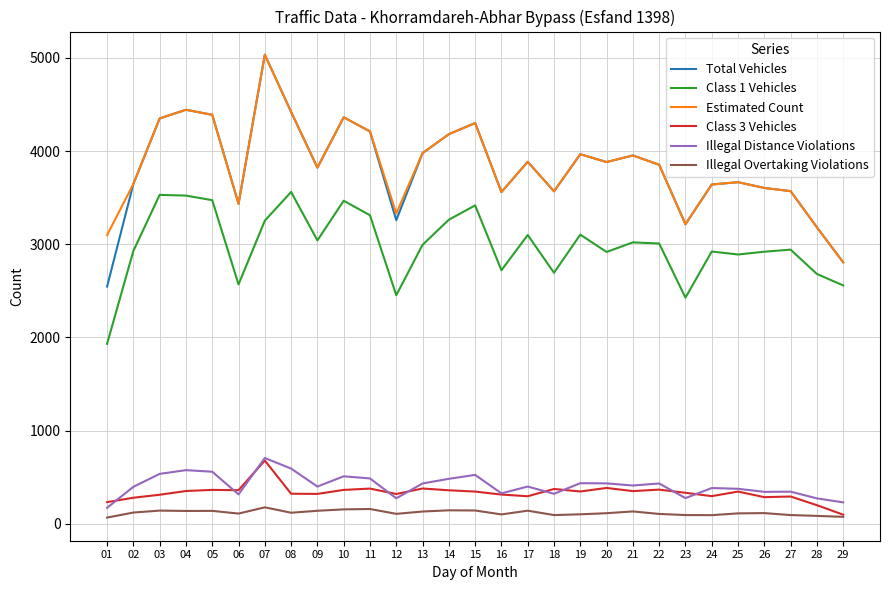

At which category is the sum across all series the highest?

07